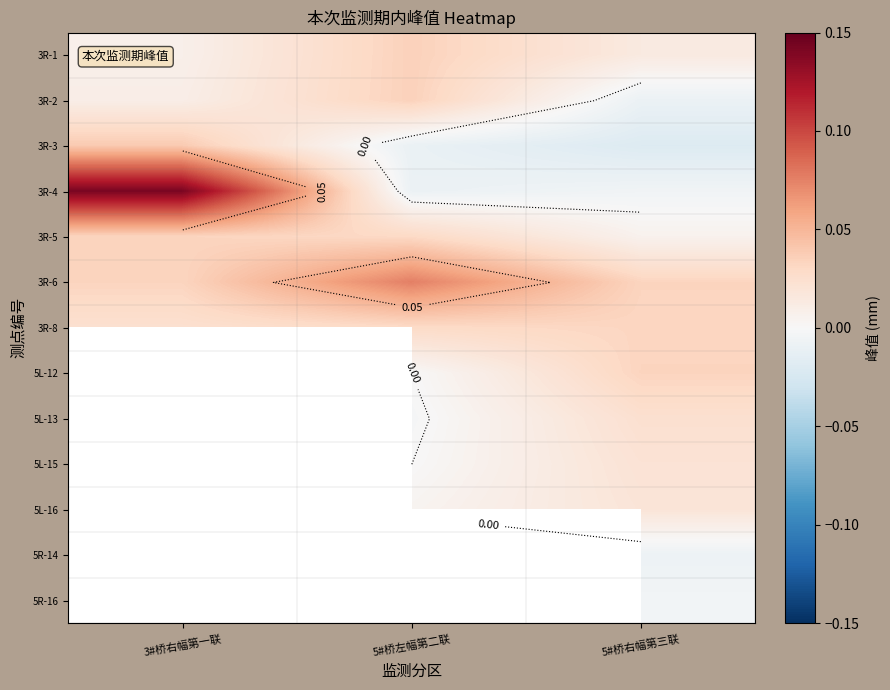

What is the spread (max minus min) of values at 3#桥右幅第一联?

0.1